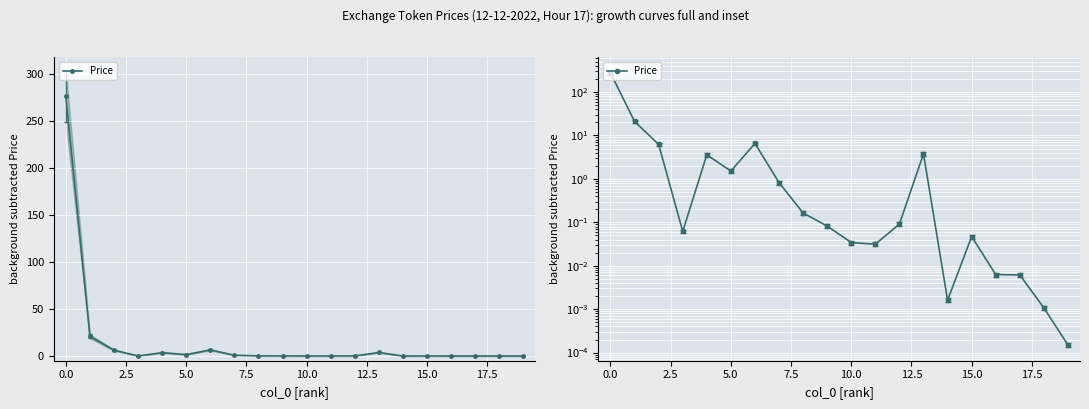

Reading left to right, what are all the values shown in this chart?

276.4	21.0	6.2	0.1	3.6	1.5	6.5	0.8	0.2	0.1	0.0	0.0	0.1	3.8	0.0	0.0	0.0	0.0	0.0	0.0